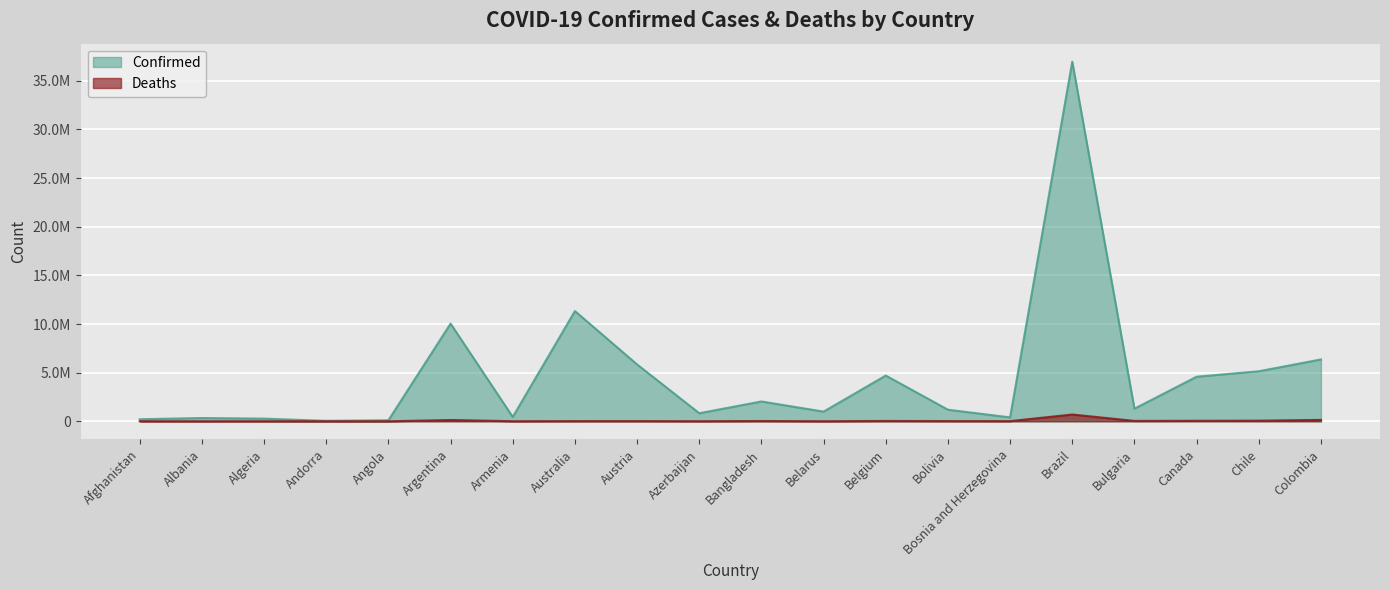

Reading left to right, extract all data points from this chart.

Confirmed: Afghanistan=209056	Albania=334264	Algeria=271421	Andorra=47860	Angola=105184	Argentina=10042136	Armenia=446332	Australia=11330342	Austria=5843614	Azerbaijan=828275	Bangladesh=2037716	Belarus=994037	Belgium=4700949	Bolivia=1191342	Bosnia and Herzegovina=401510	Brazil=36971440	Bulgaria=1296009	Canada=4583106	Chile=5142449	Colombia=6356468
Deaths: Afghanistan=7896	Albania=3596	Algeria=6881	Andorra=165	Angola=1931	Argentina=130448	Armenia=8719	Australia=19070	Austria=21796	Azerbaijan=10099	Bangladesh=29445	Belarus=7118	Belgium=33616	Bolivia=22355	Bosnia and Herzegovina=16266	Brazil=697904	Bulgaria=38198	Canada=51005	Chile=64022	Colombia=142296